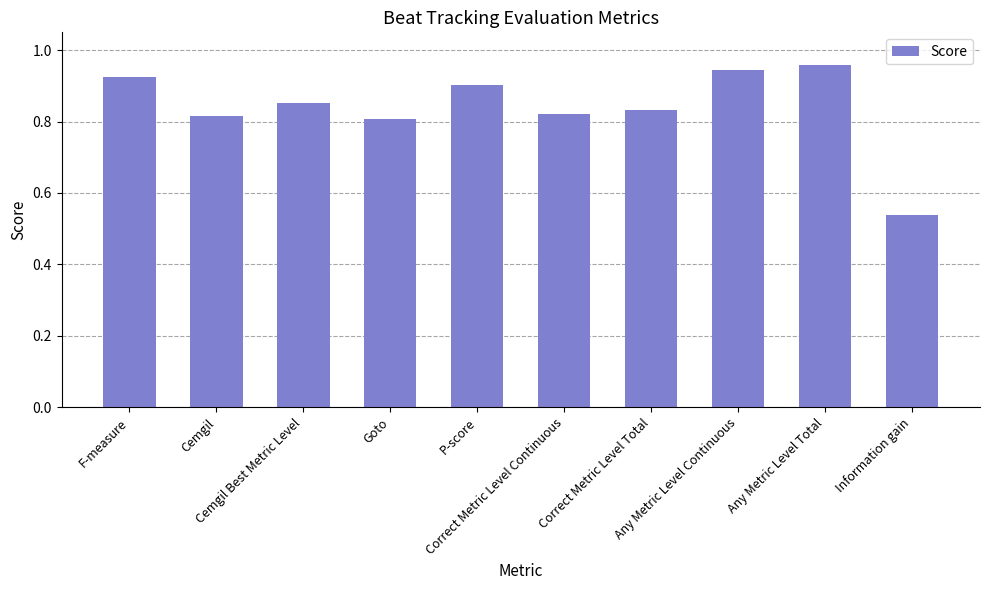

How many bars are there in total?

10